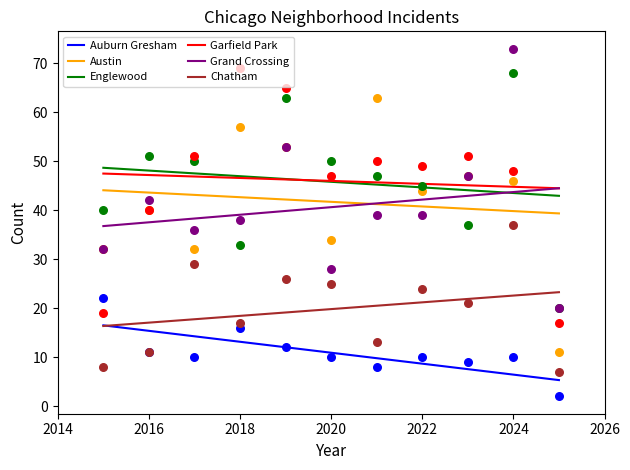

Which series has the largest total across all categories?

Garfield Park